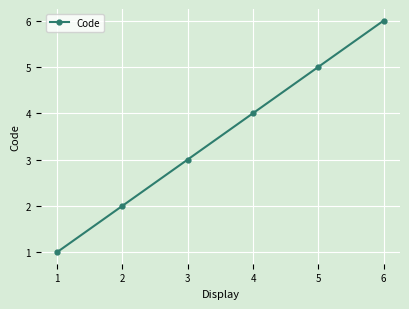

What is the approximate value at 2?

2